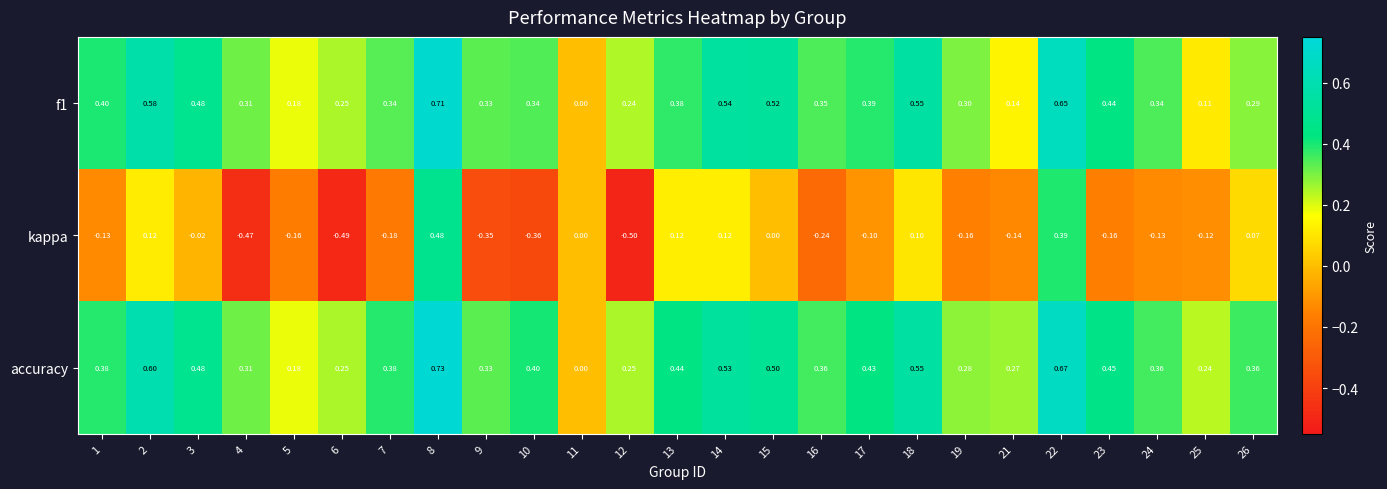

Which series has the largest range (max minus min)?

kappa